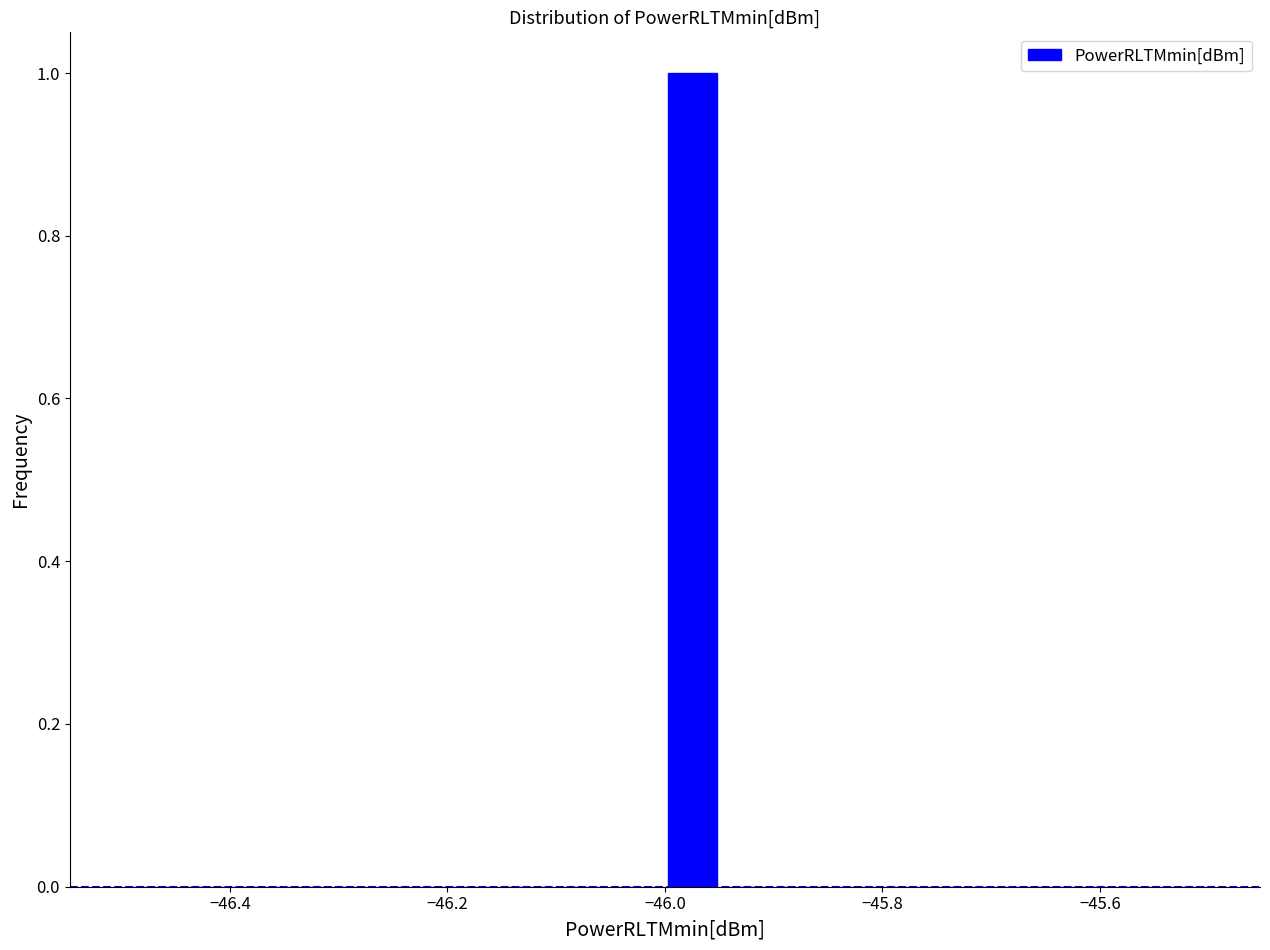

Read against the x-axis, roughly where is the centre of the tallest bar?

-45.98